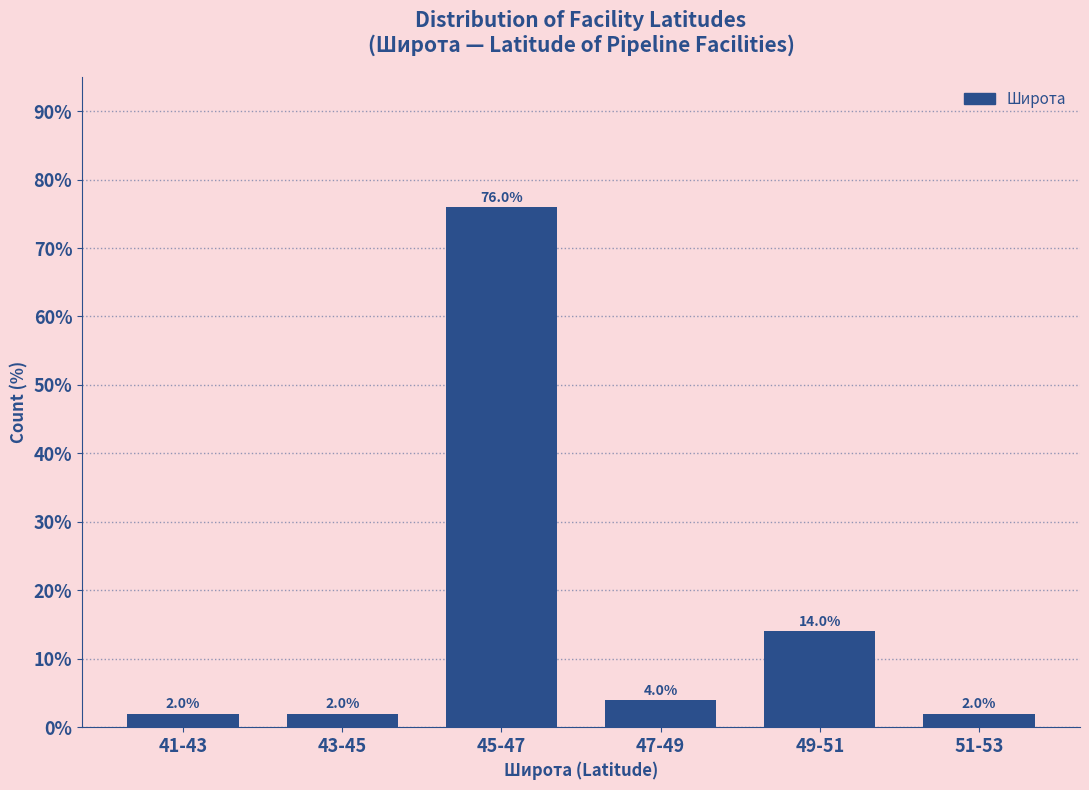

Reading left to right, list all the values displayed in this chart.

2.0	2.0	76.0	4.0	14.0	2.0